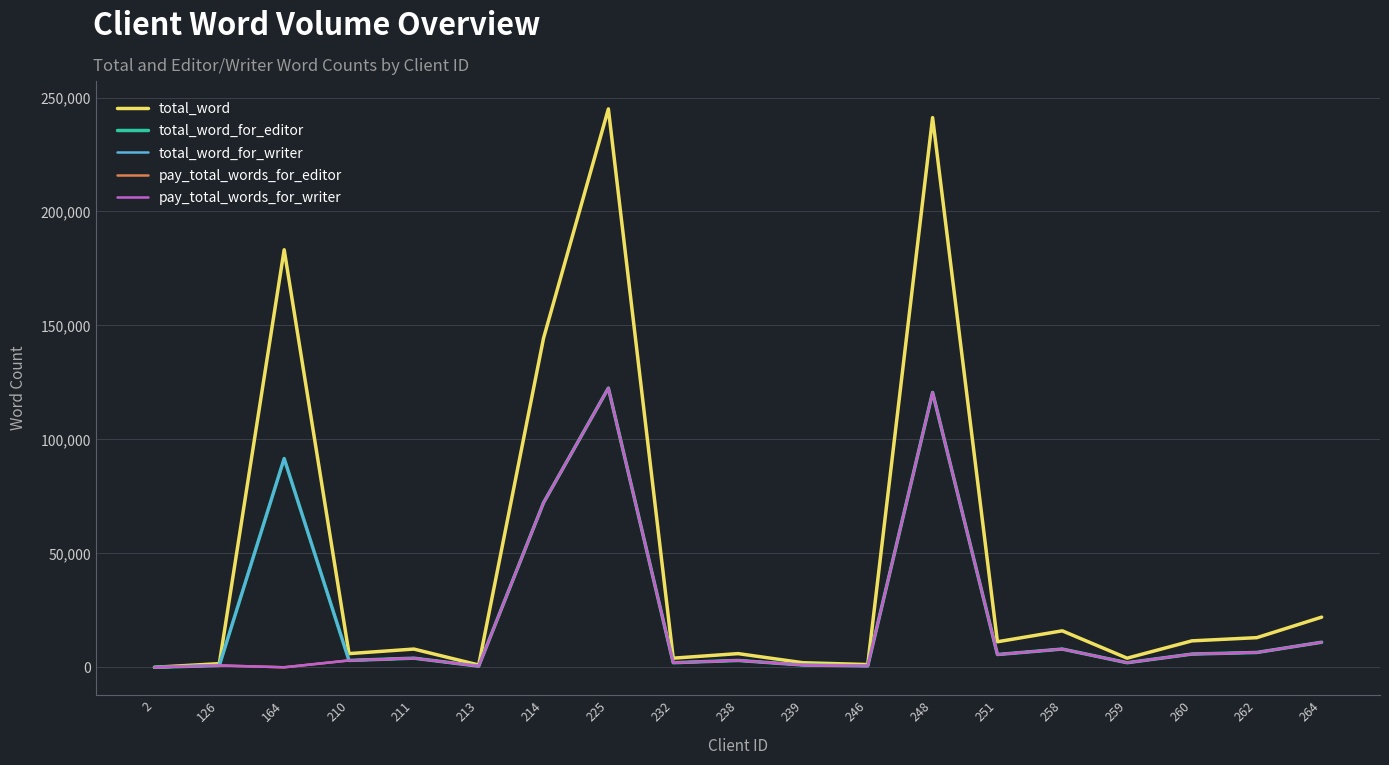

Does the chart have visible grid lines?

Yes